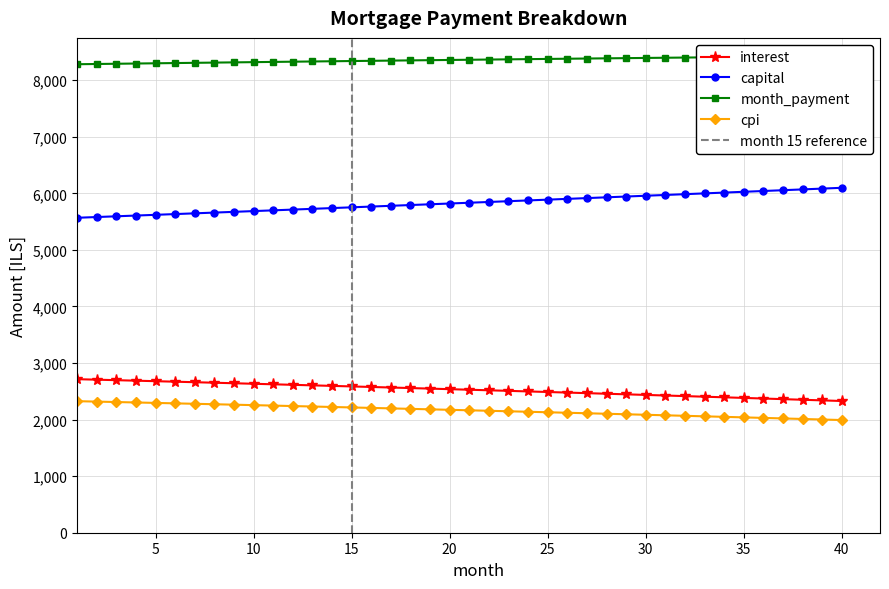

True or false: interest and cpi intersect in this chart.

False